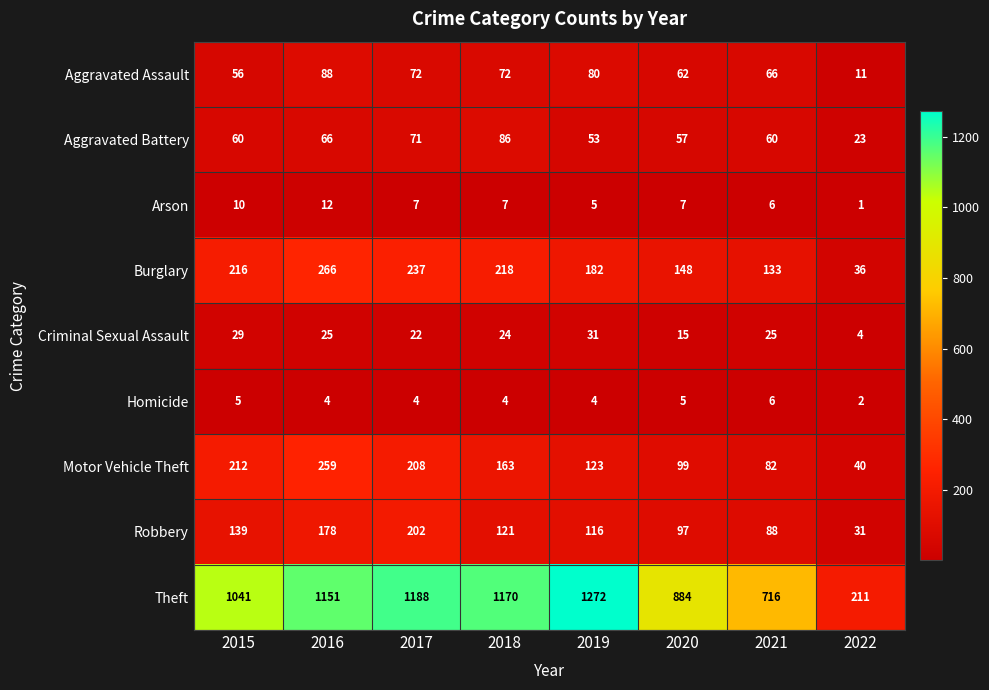

Which series changed the most between 2015 and 2017?

Theft